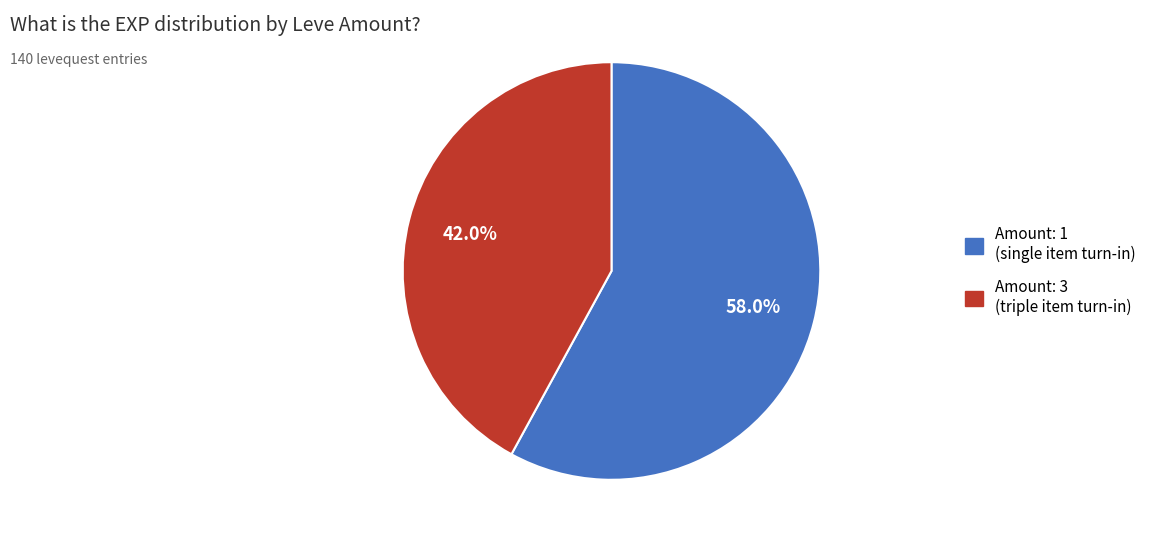

Is there a majority slice in this chart?

Yes